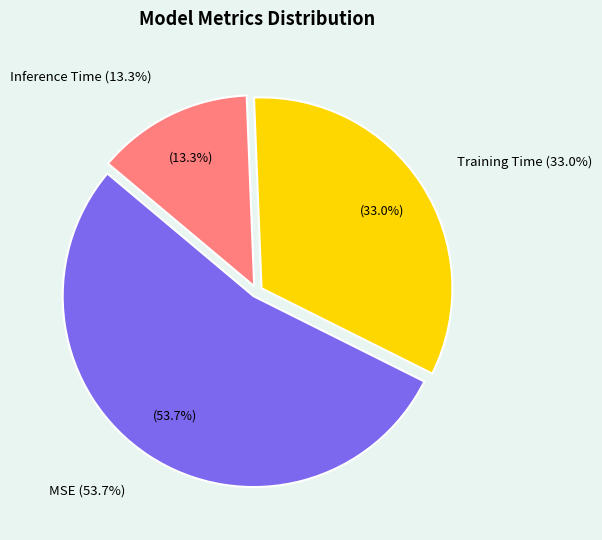

To the nearest percent, what is the difference between the largest and smallest slice percentages?

40%